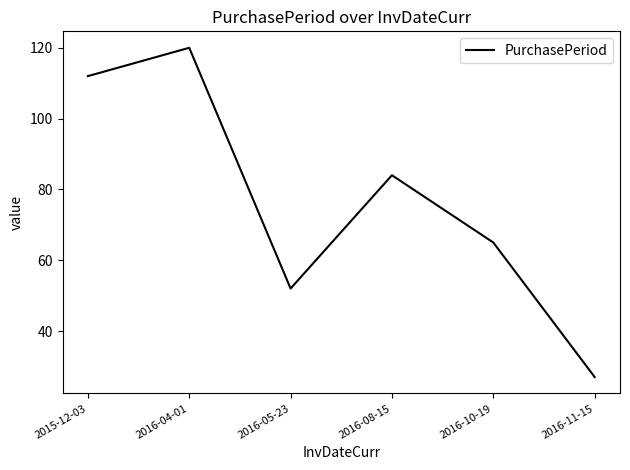

Reading left to right, extract all data points from this chart.

2015-12-03=112	2016-04-01=120	2016-05-23=52	2016-08-15=84	2016-10-19=65	2016-11-15=27